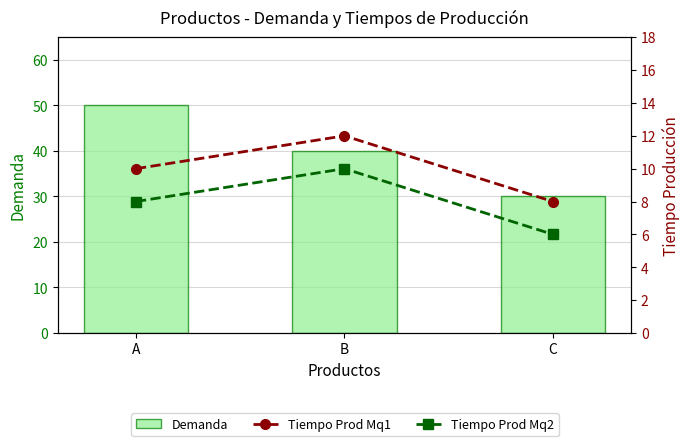

Is the value of Tiempo Prod Mq2 at C greater than the value of Demanda at C?

No